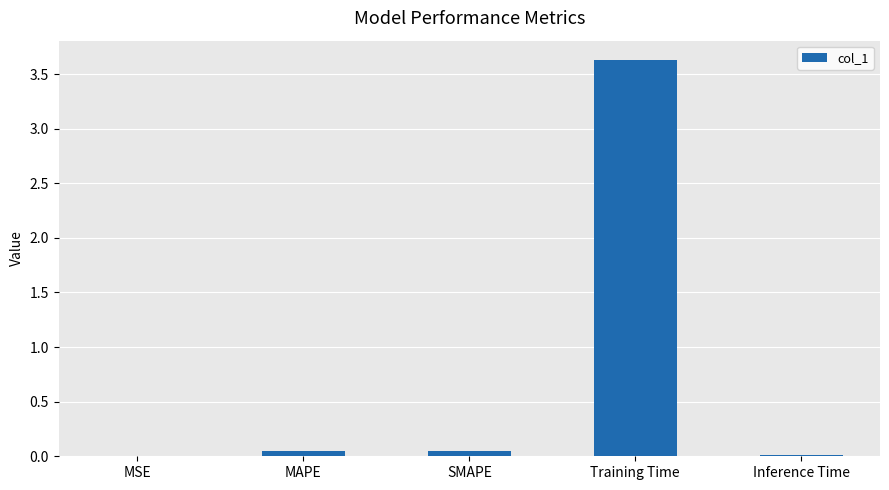

Is it true that the value at Inference Time is 0.0?

True